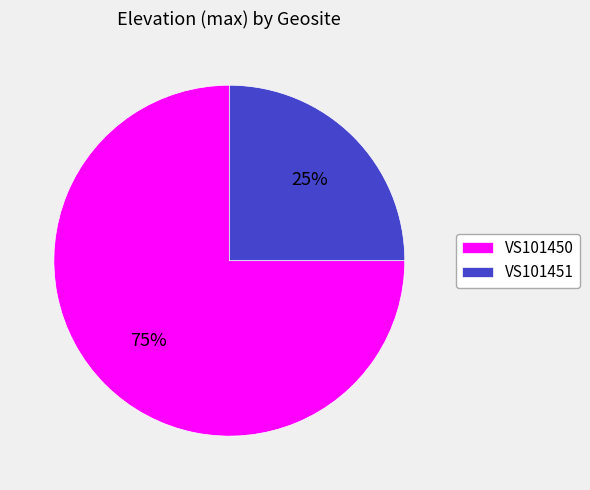

Count the number of slices in the pie.

2